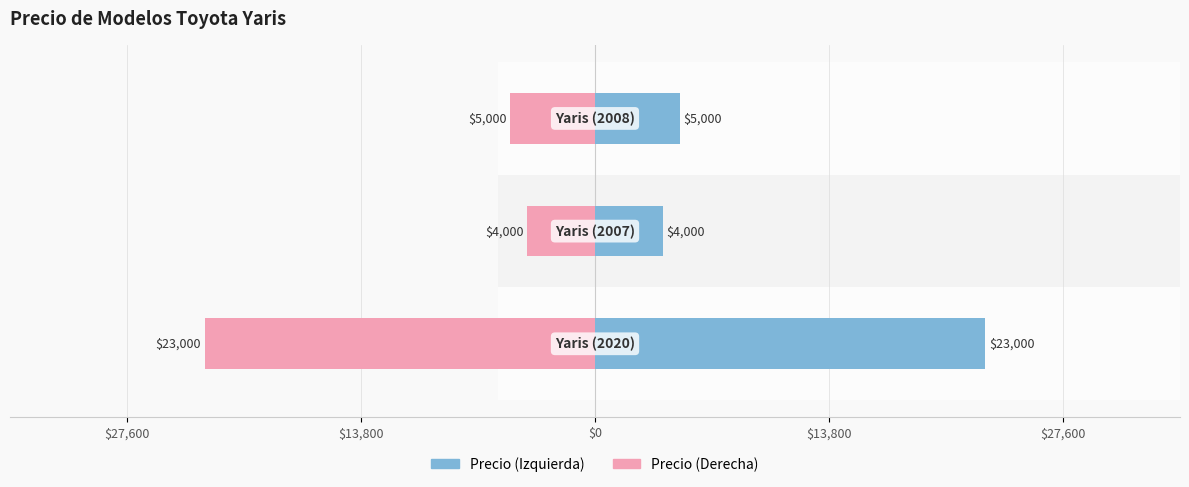

Does the chart contain any negative values?

Yes